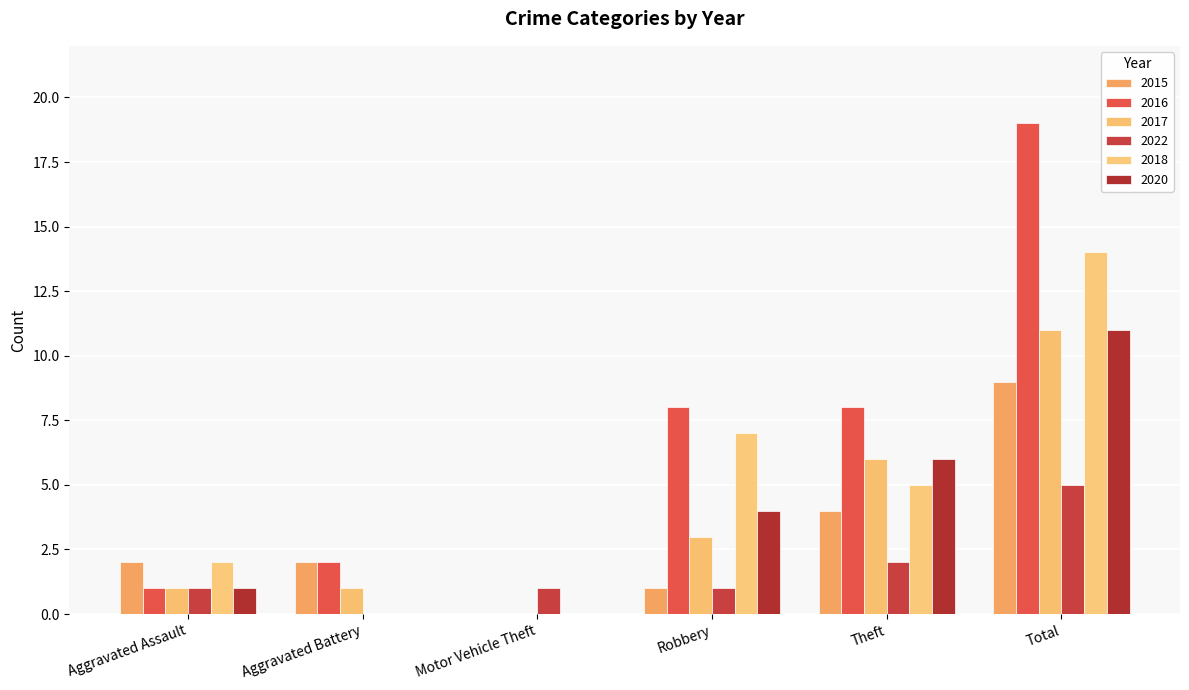

Reading left to right, transcribe all the data shown in this chart.

2015: 2	2	0	1	4	9
2016: 1	2	0	8	8	19
2017: 1	1	0	3	6	11
2022: 1	0	1	1	2	5
2018: 2	0	0	7	5	14
2020: 1	0	0	4	6	11